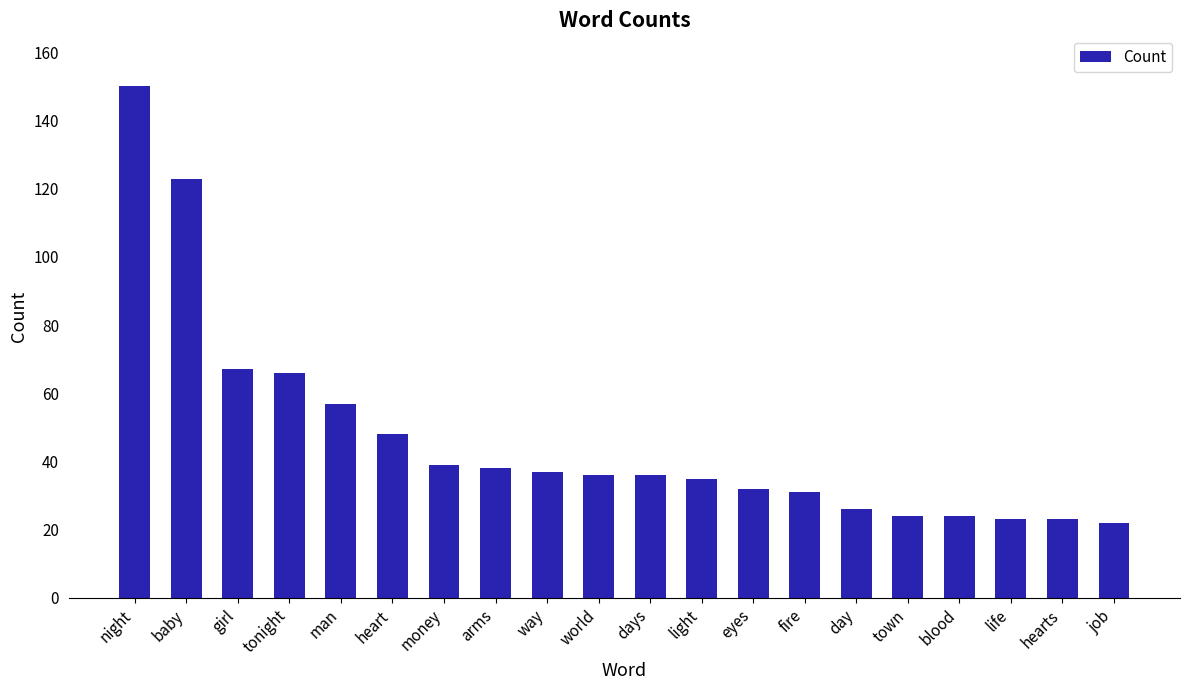

What is the difference between the maximum and second lowest values?

127